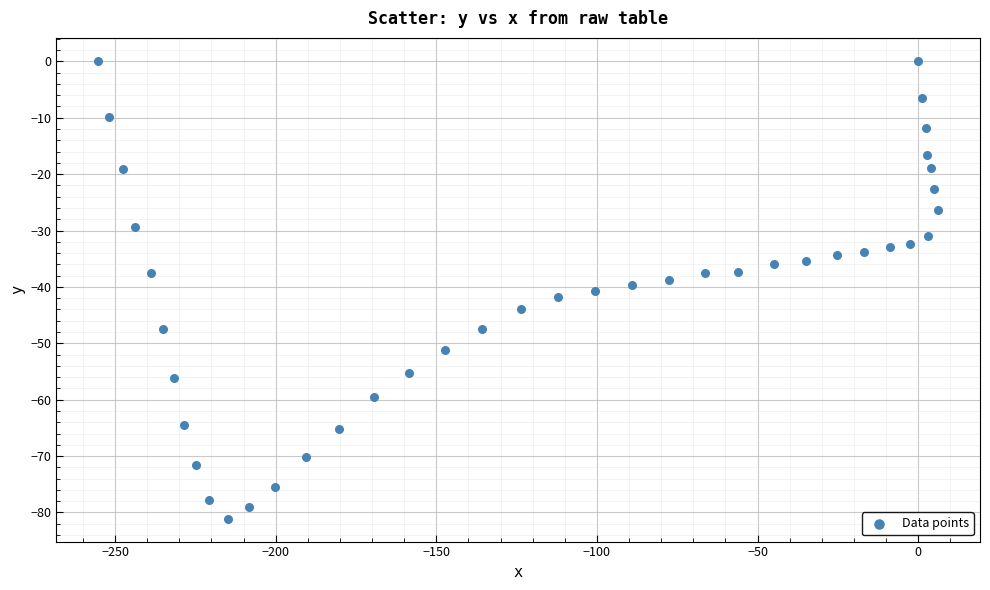

What is the range of Y values (max minus min)?

81.2